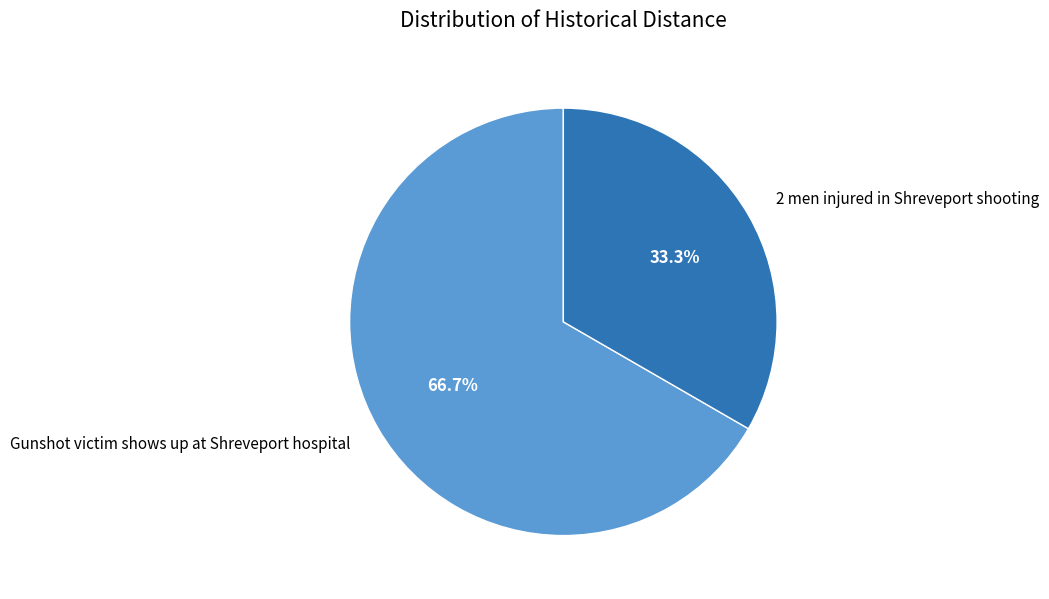

Is there any slice that represents more than half of the pie?

Yes